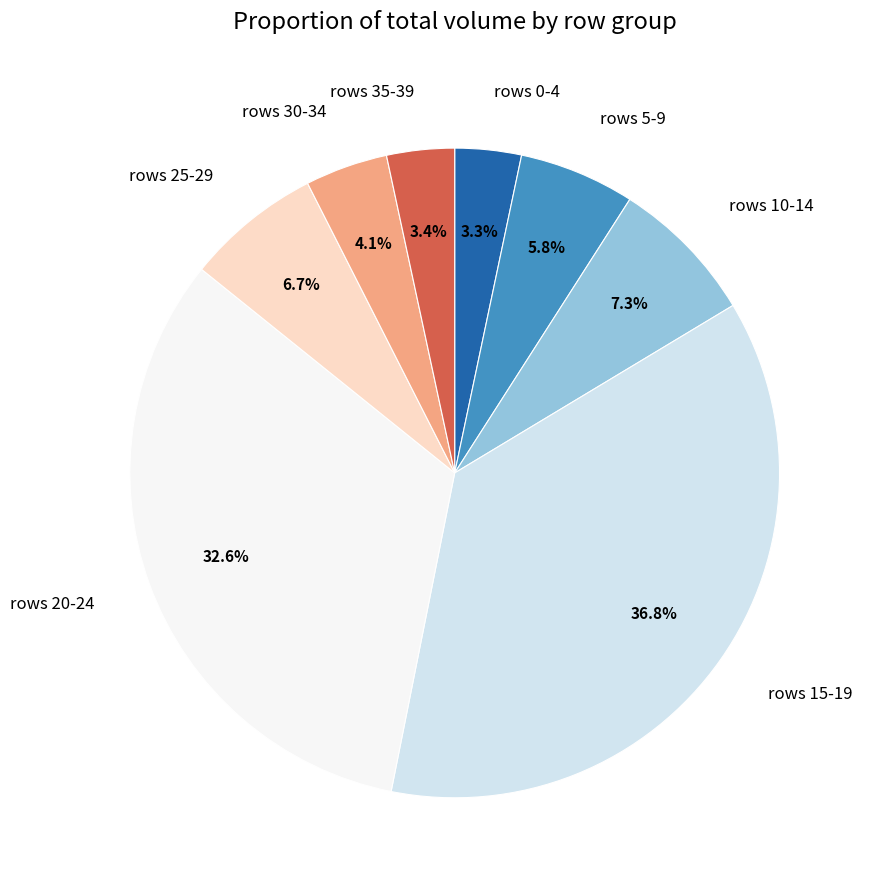

Between rows 10-14 and rows 25-29, which is larger?

rows 10-14